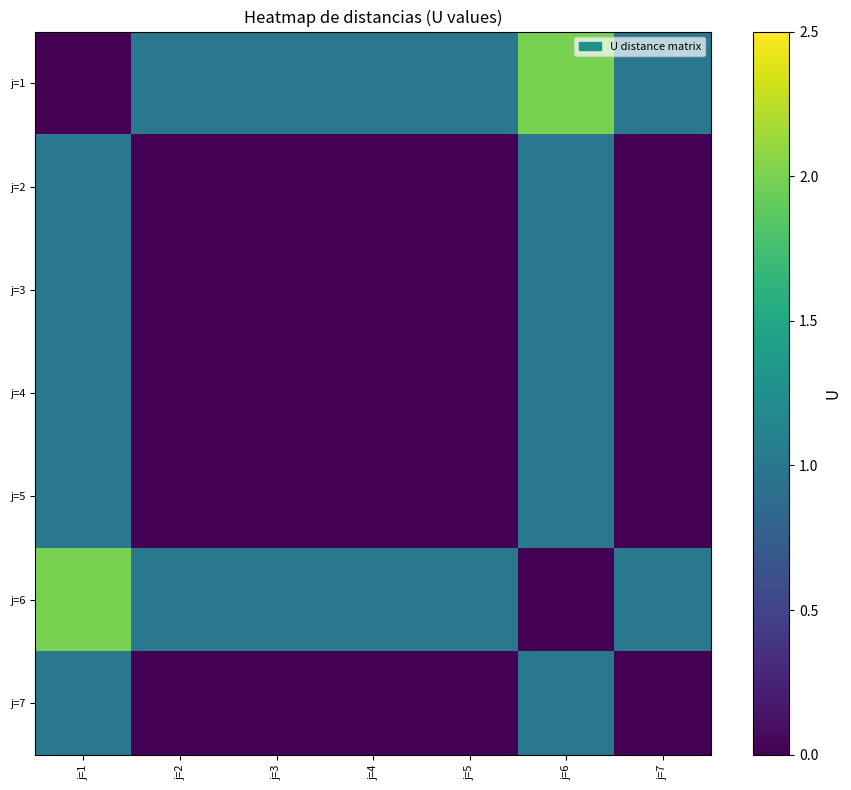

Which has a higher value, j=3 or j=2?

j=3